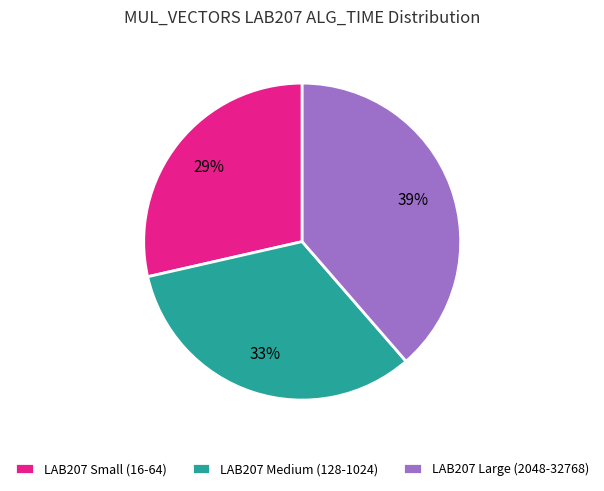

Is the sum of LAB207 Medium (128-1024) and LAB207 Small (16-64) greater than half?

Yes